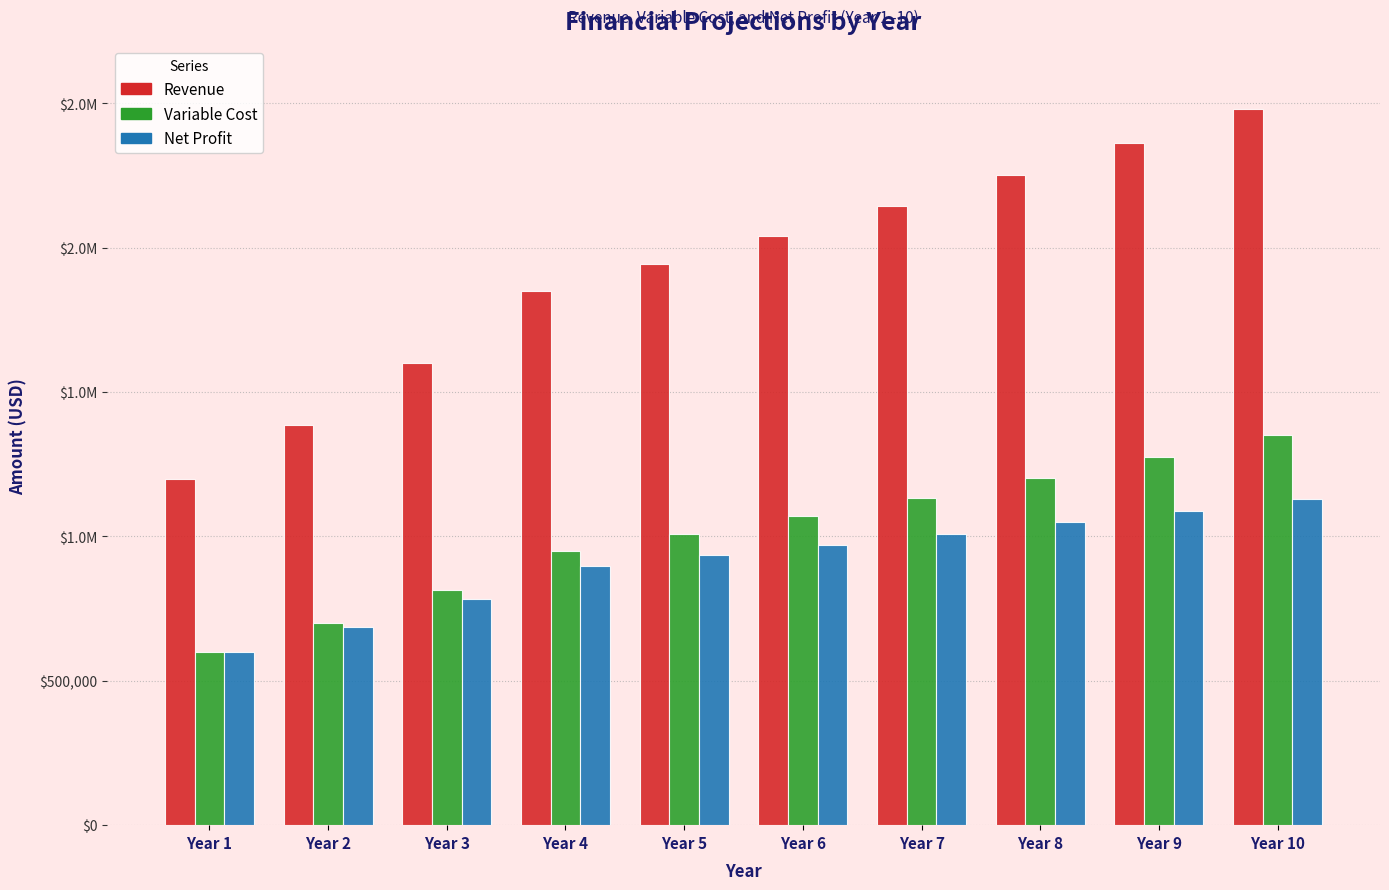

At which label is Variable Cost closest to 975791?

Year 4